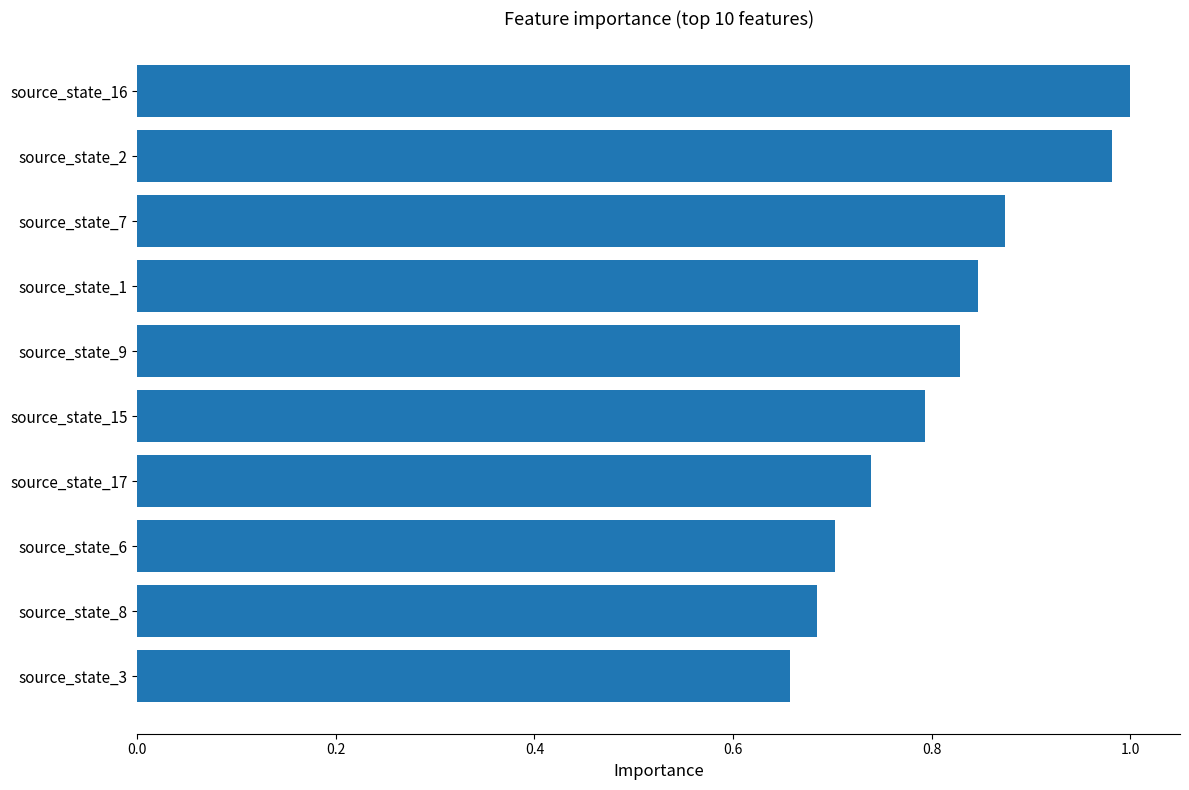

The value at source_state_9 is 0.8. True or false?

True